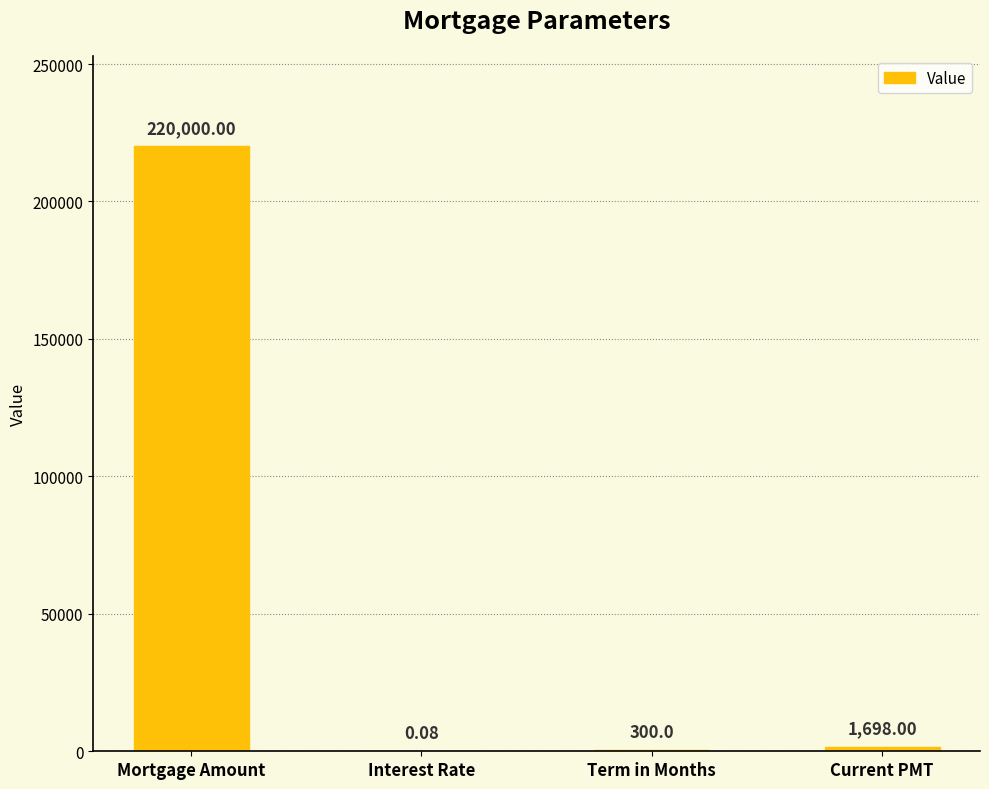

At which category does the chart reach its peak across all series?

Mortgage Amount